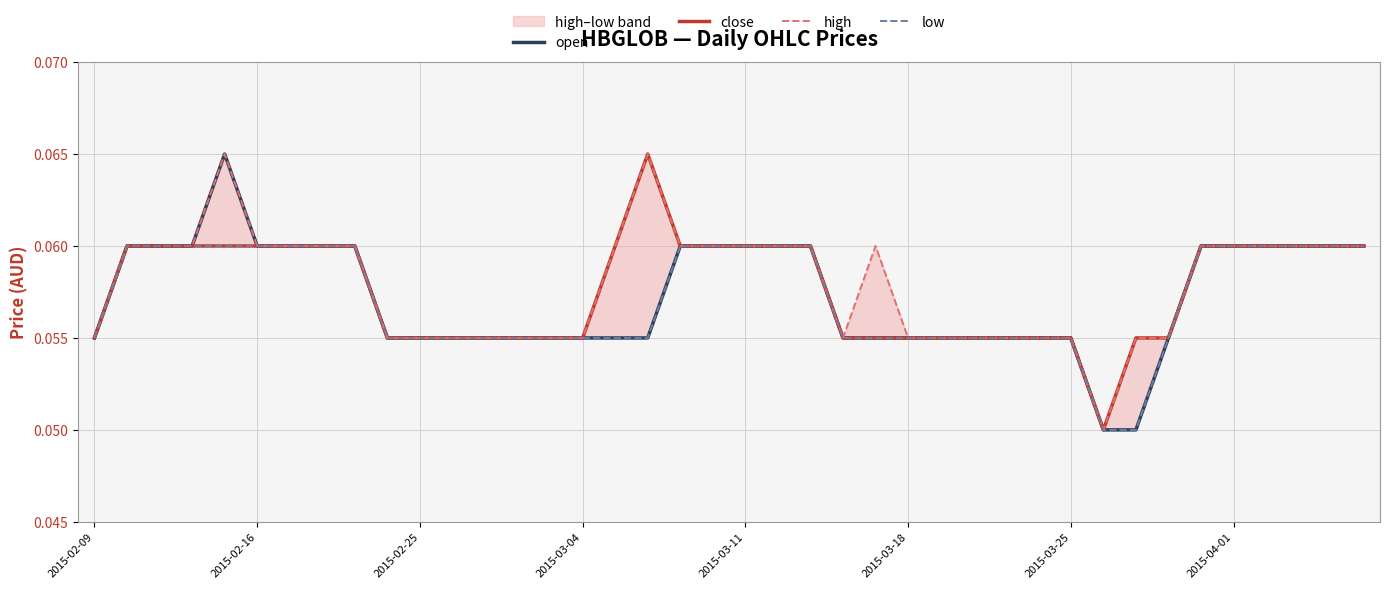

True or false: open and low cross at least once.

False